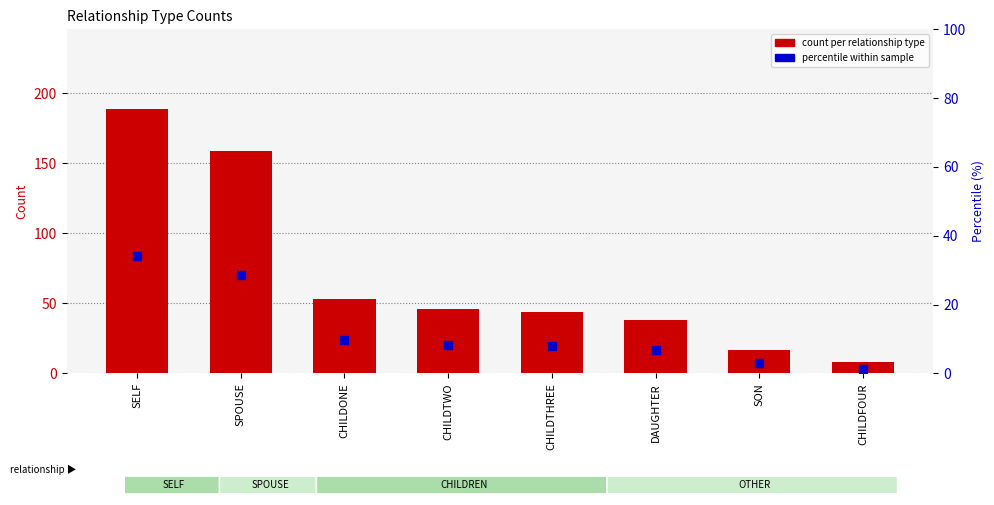

At how many categories does at least one series exceed 166?

1